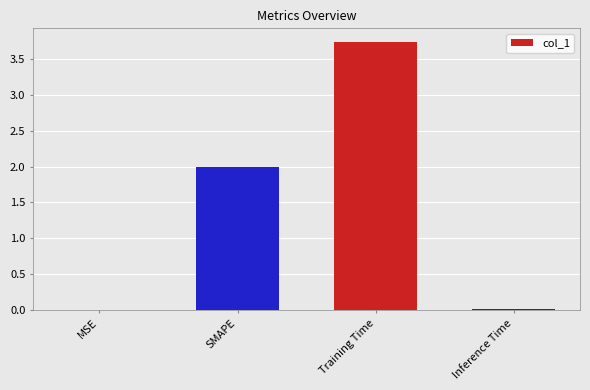

Are the bars horizontal?

No